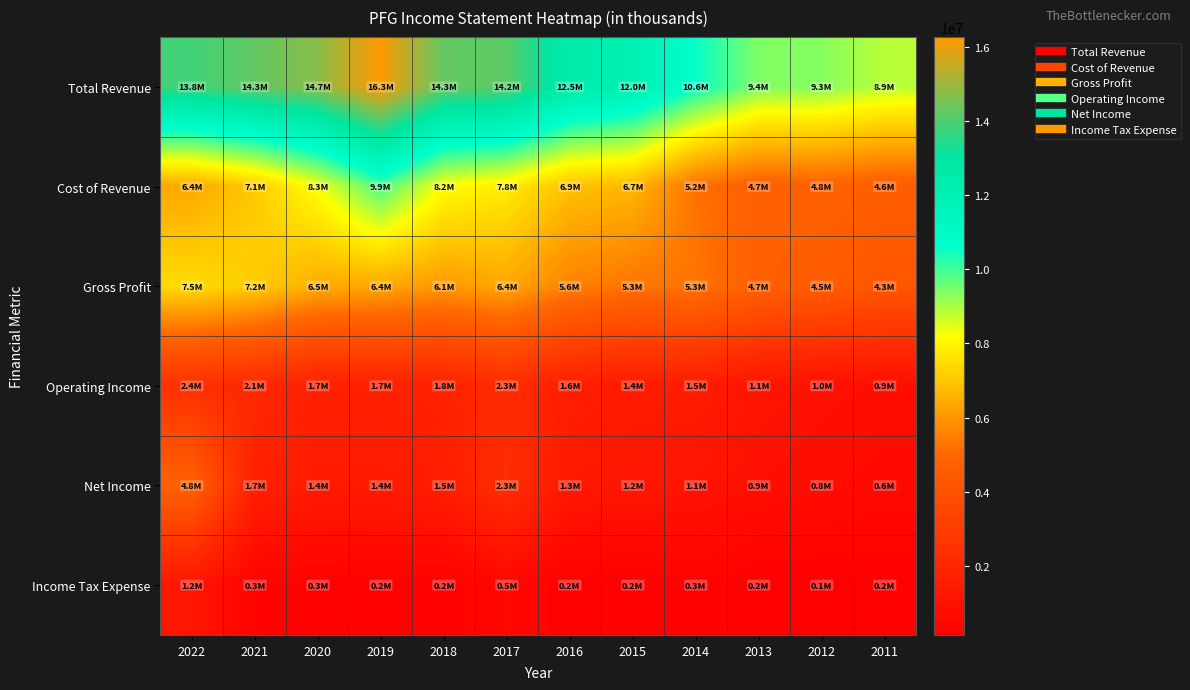

At which category does the chart reach its minimum across all series?

2012